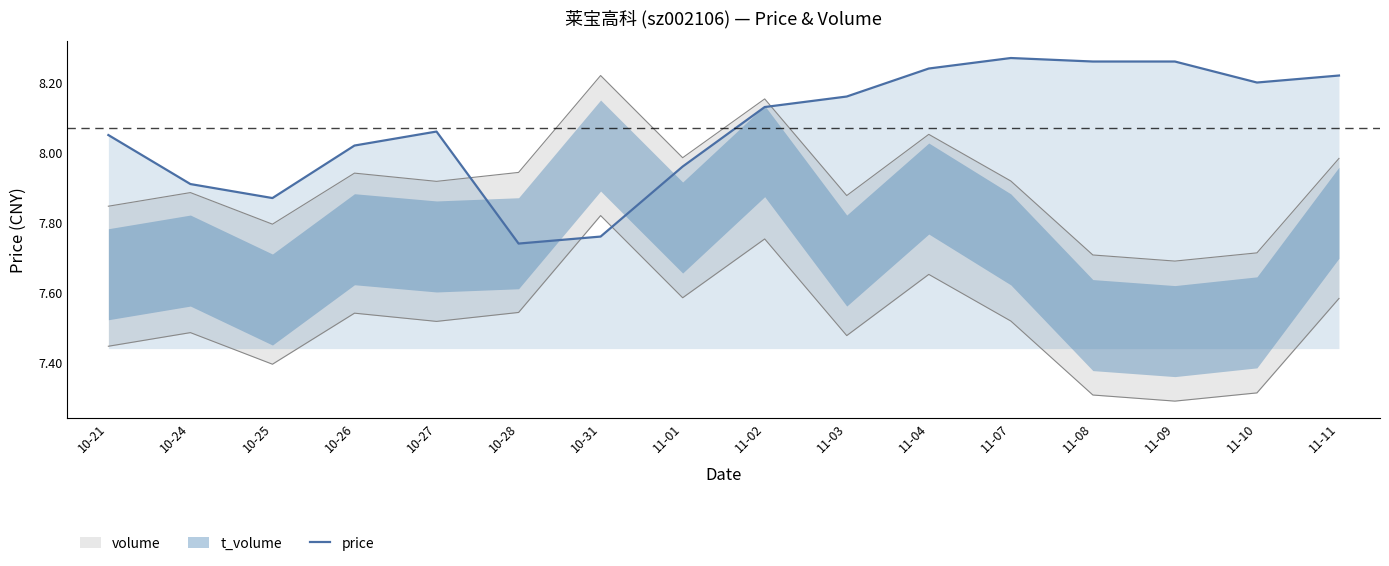

Where does the data first go above 8?

10-21